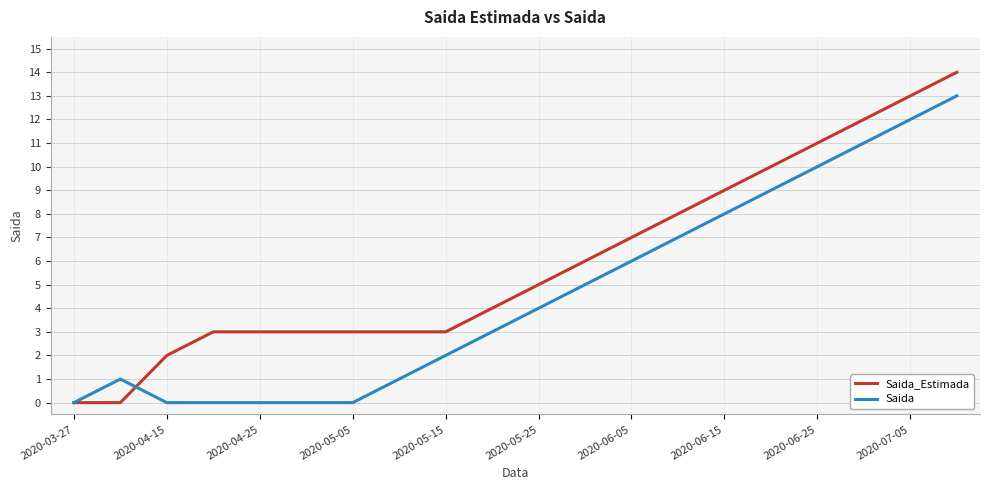

Which series has the largest total across all categories?

Saida_Estimada